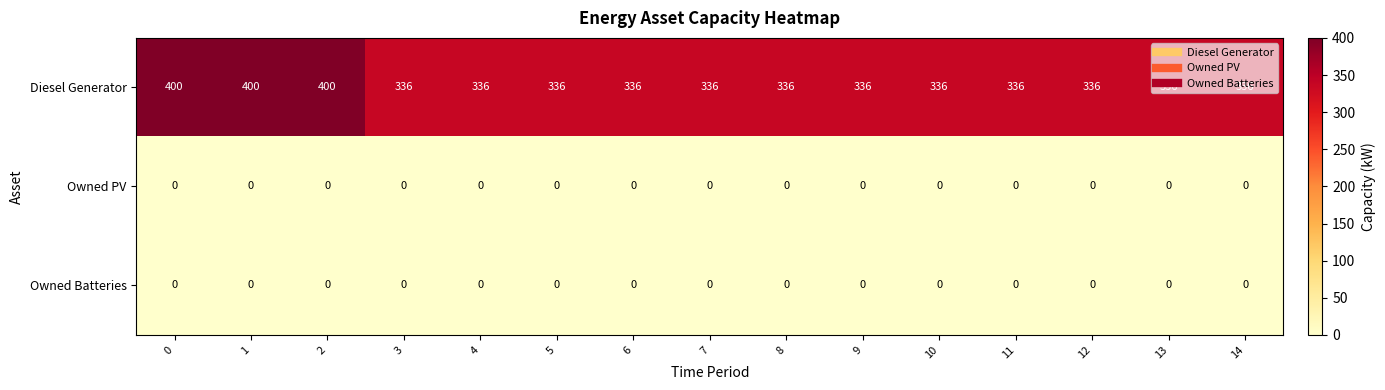

Between 2 and 7, which series saw the biggest shift?

Diesel Generator